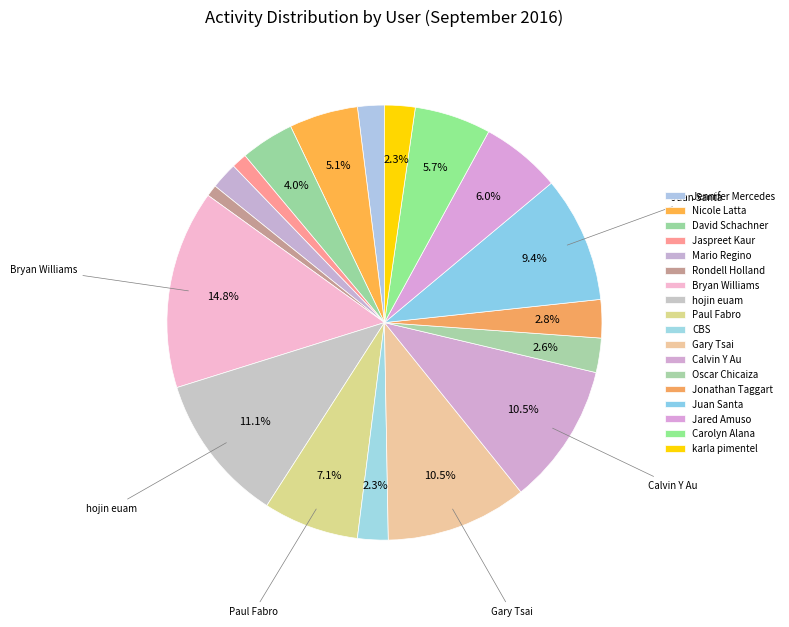

How many slices are in this pie chart?

18